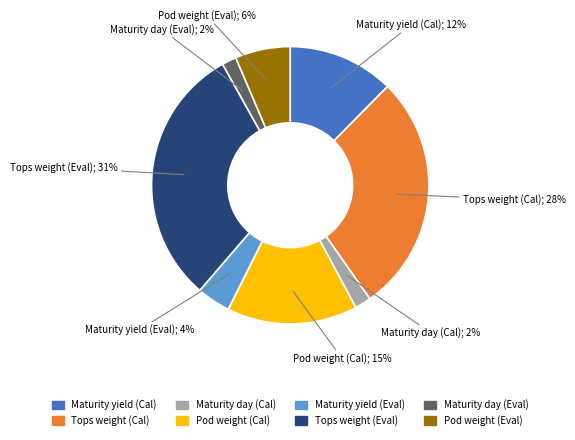

Between Maturity yield (Eval) and Maturity day (Cal), which is larger?

Maturity yield (Eval)